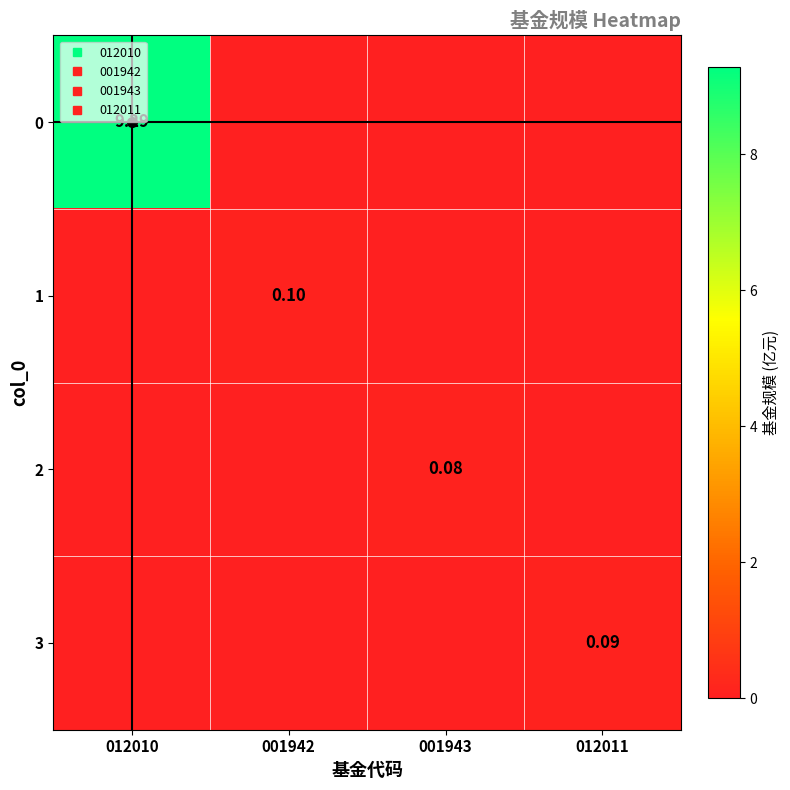

At which label is 0 closest to 4?

001942